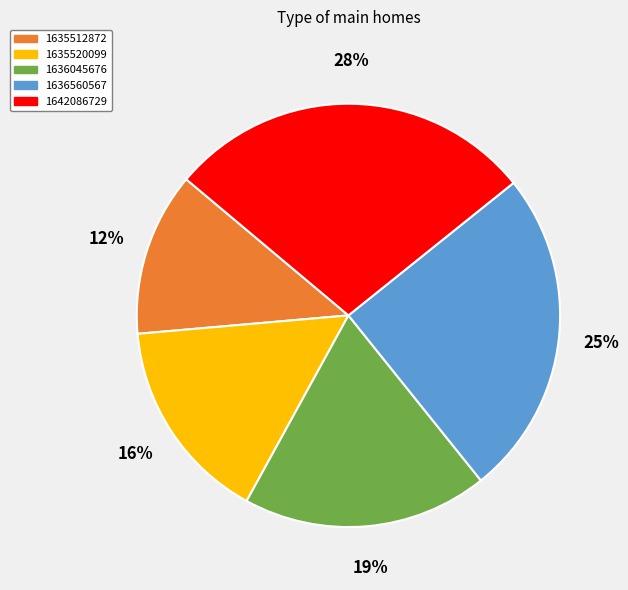

Do 1635512872 and 1636560567 together represent more than half of the pie?

No